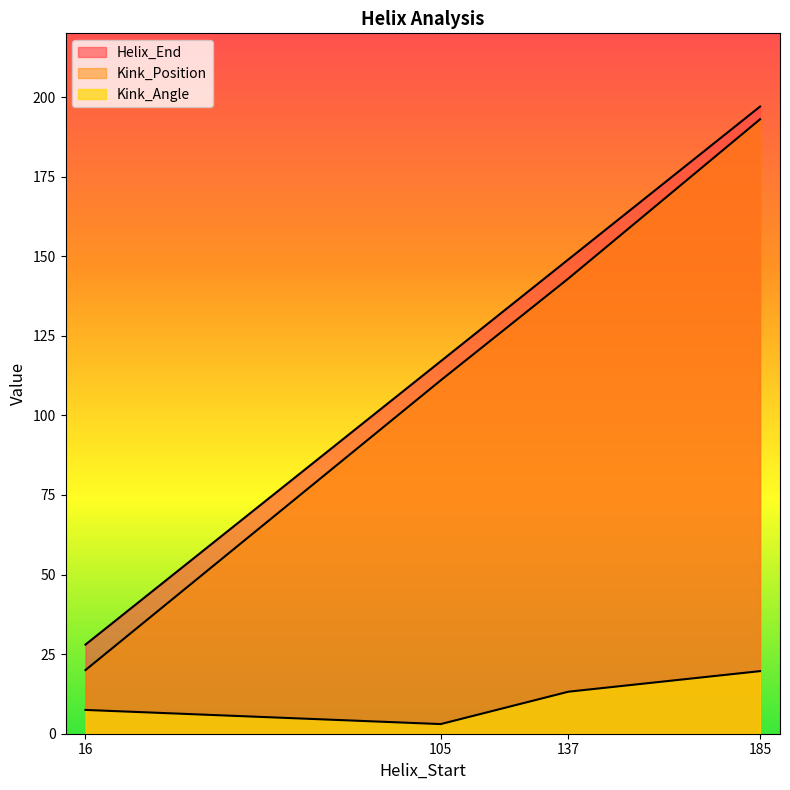

What is the value of the Kink_Position point at the 2nd from the left?

111.0